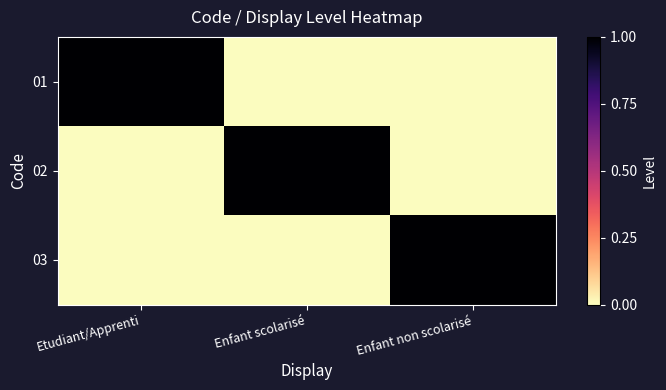

At which category is the sum across all series the highest?

Etudiant/Apprenti